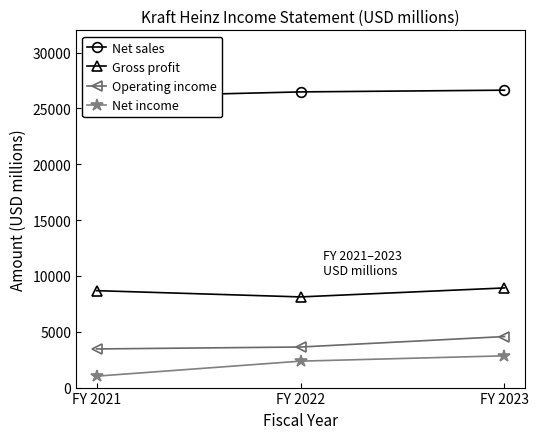

What is the spread (max minus min) of values at FY 2023?

23794